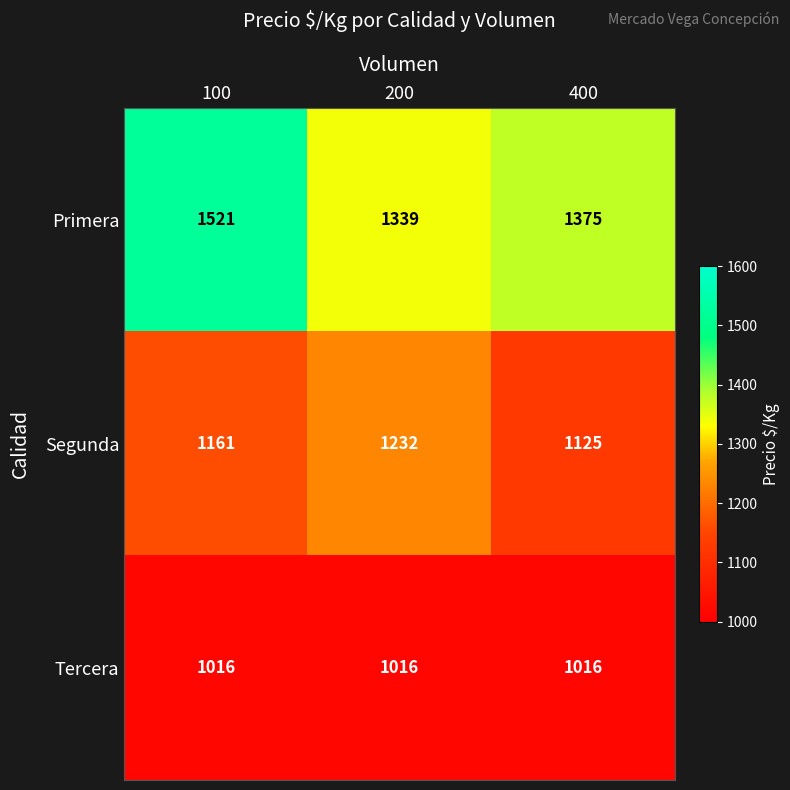

How many data points in Primera are less than 1375?

1